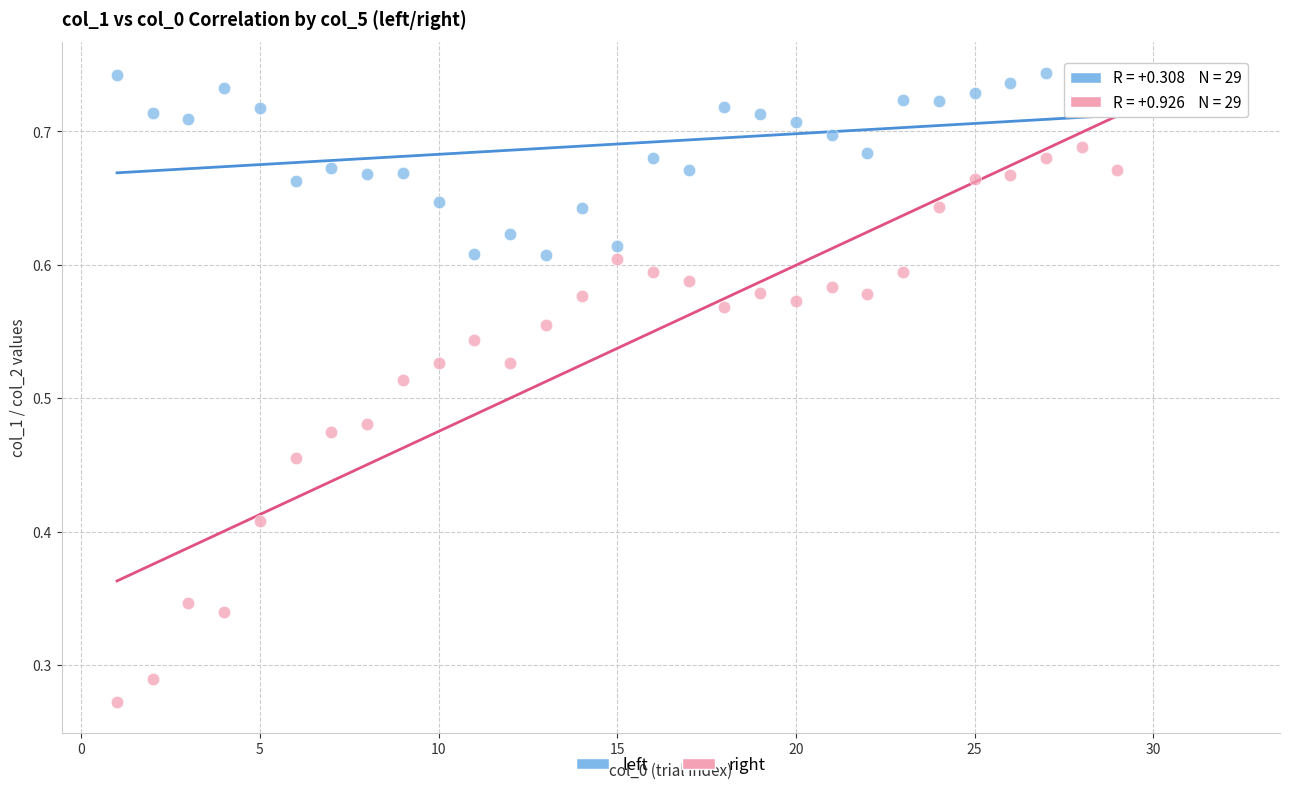

What are all the series names shown in the legend?

left, right